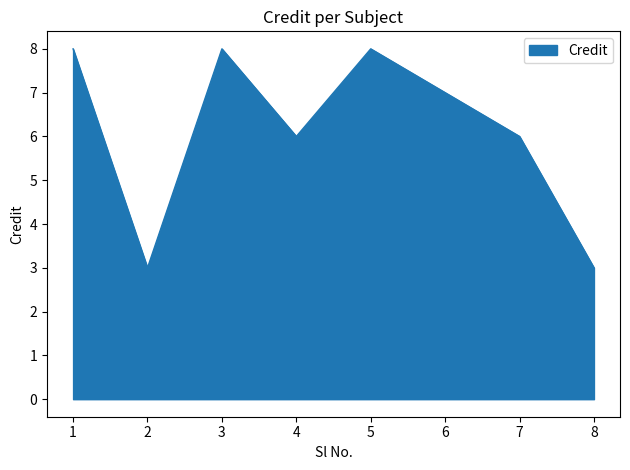

How many interior local valleys (lower than both neighbors) does the data have?

2